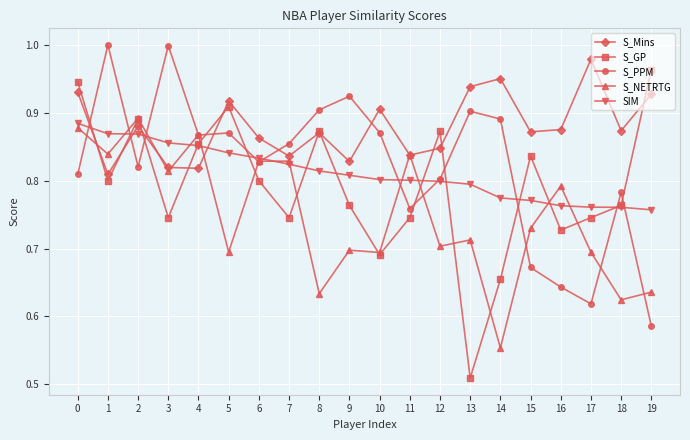

After their last crossing, which series has the higher values: S_GP or S_NETRTG?

S_GP